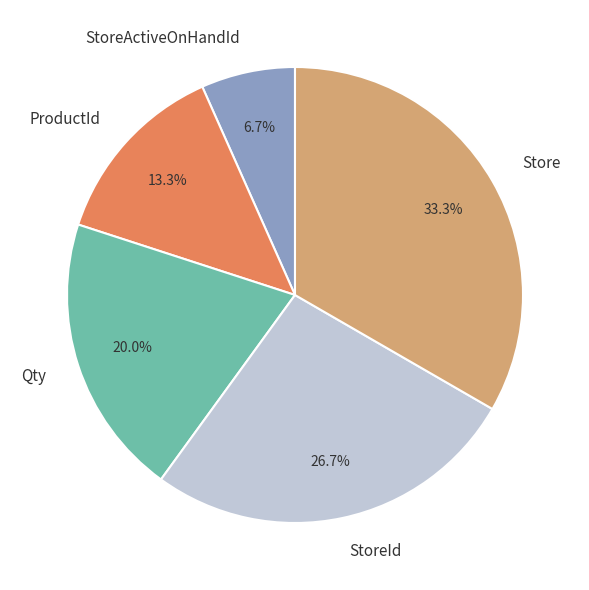

Approximately how many times larger is the value at StoreId compared to Qty?

1.3